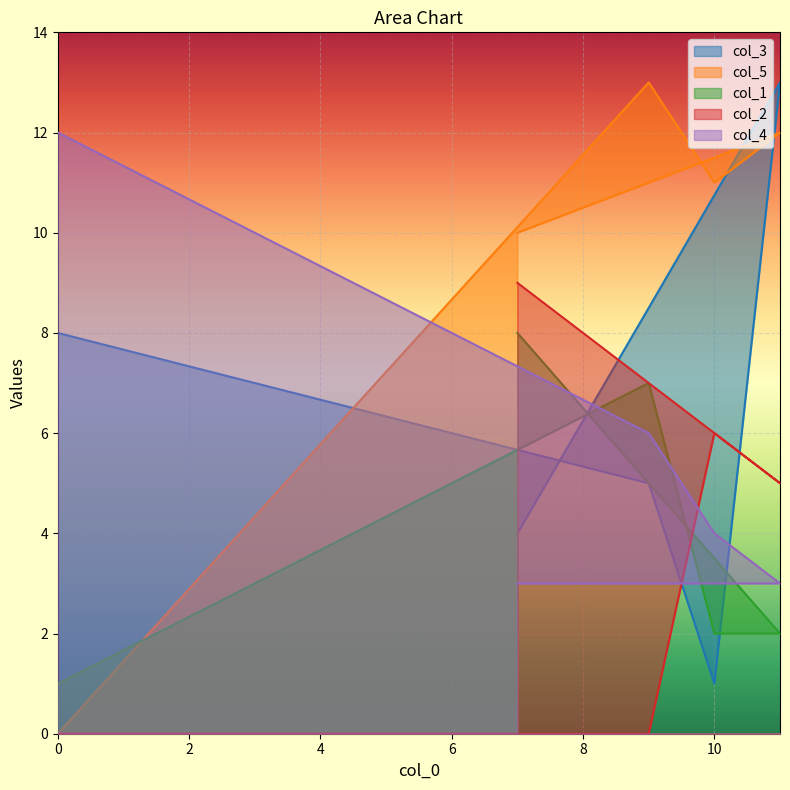

What is the spread (max minus min) of values at 9?

13